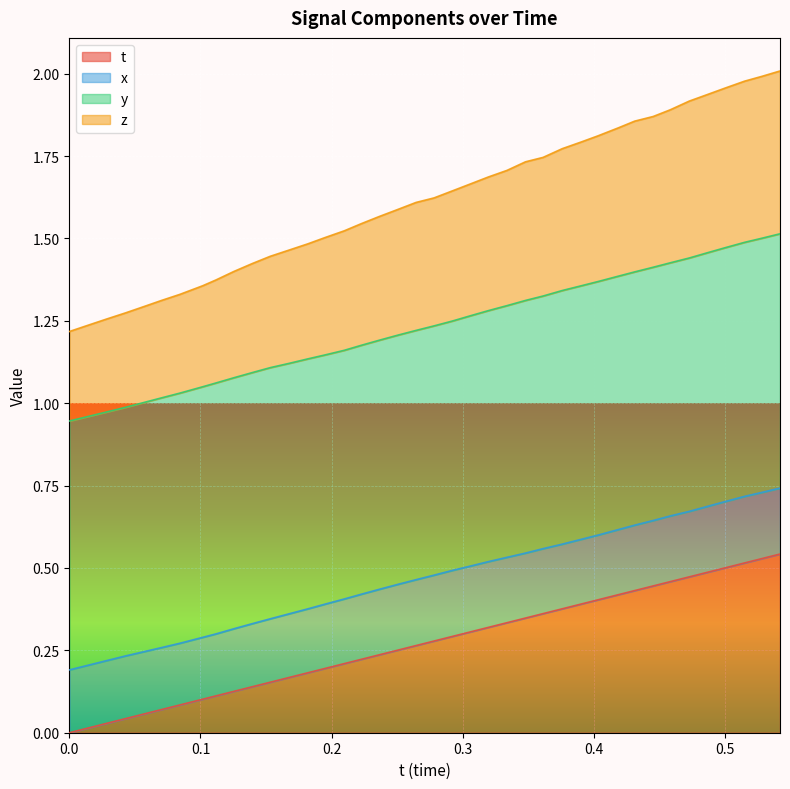

What is the average value of the z series?

1.6